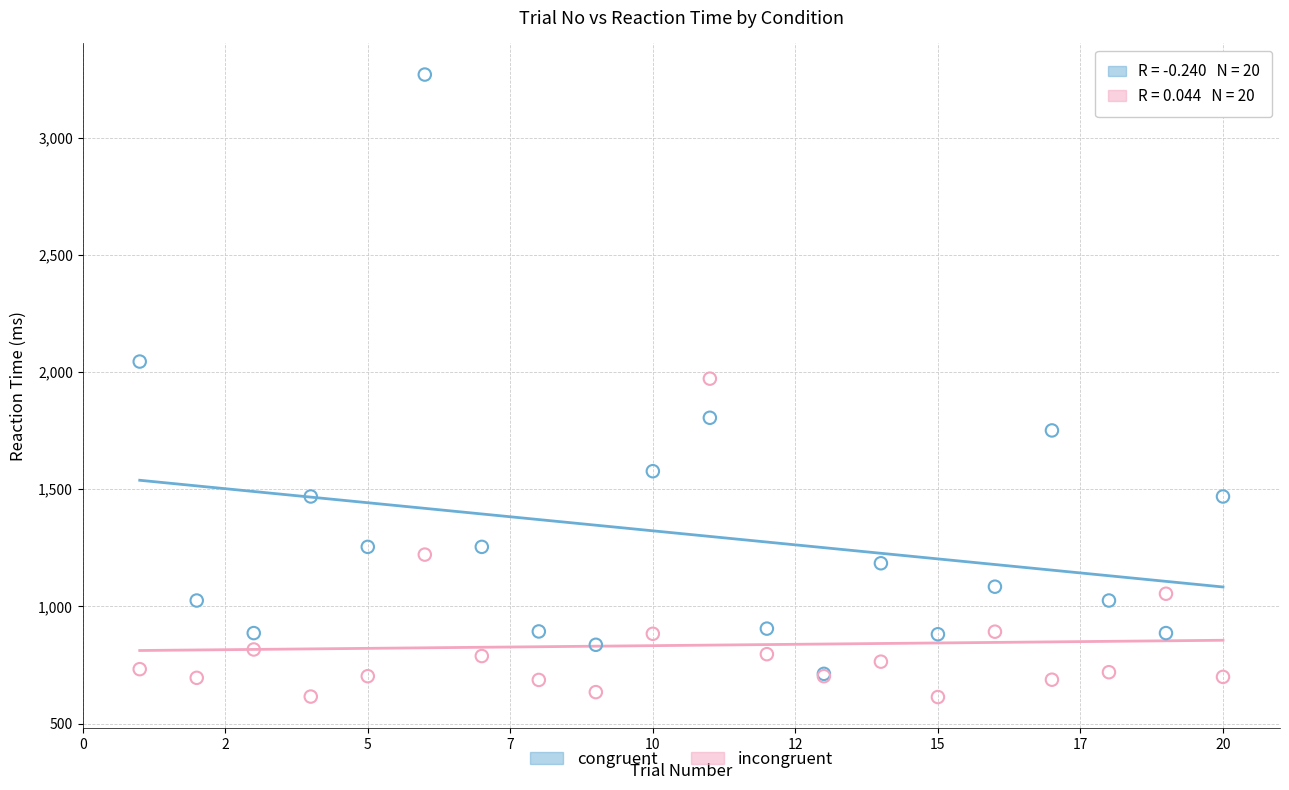

Which series contains the highest Y value?

congruent